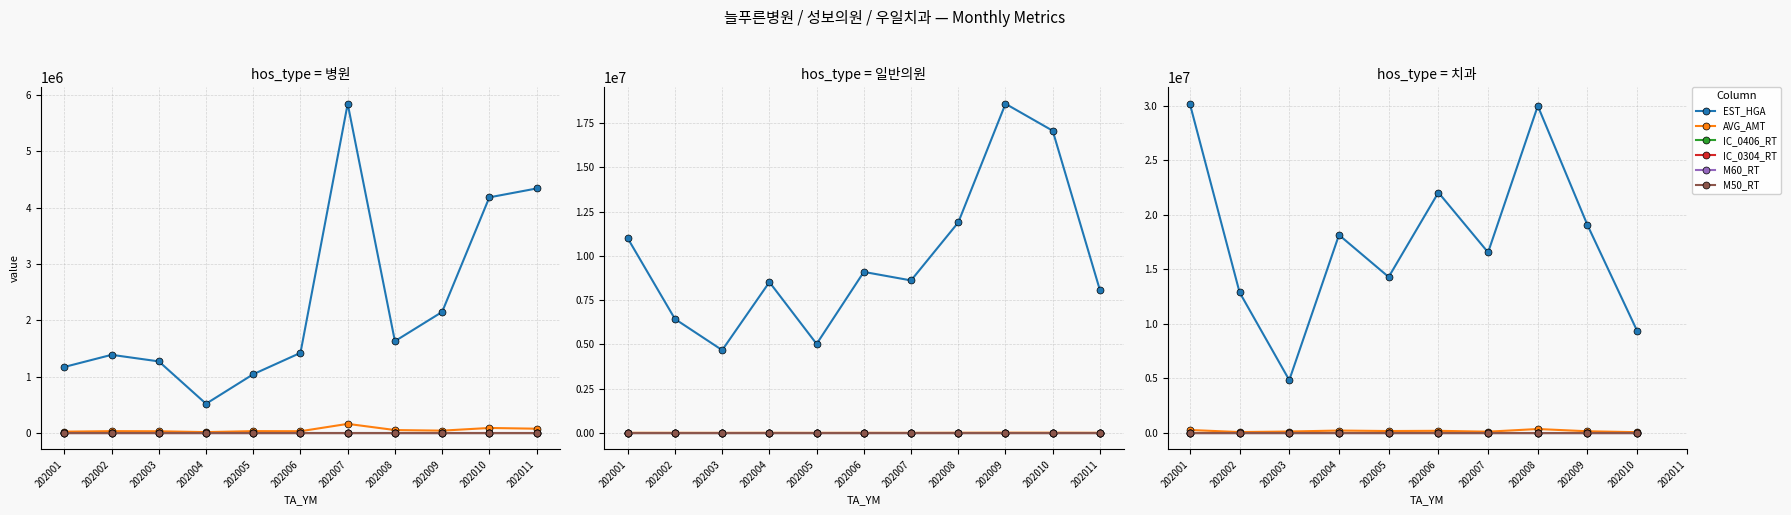

Which series has the largest range (max minus min)?

EST_HGA